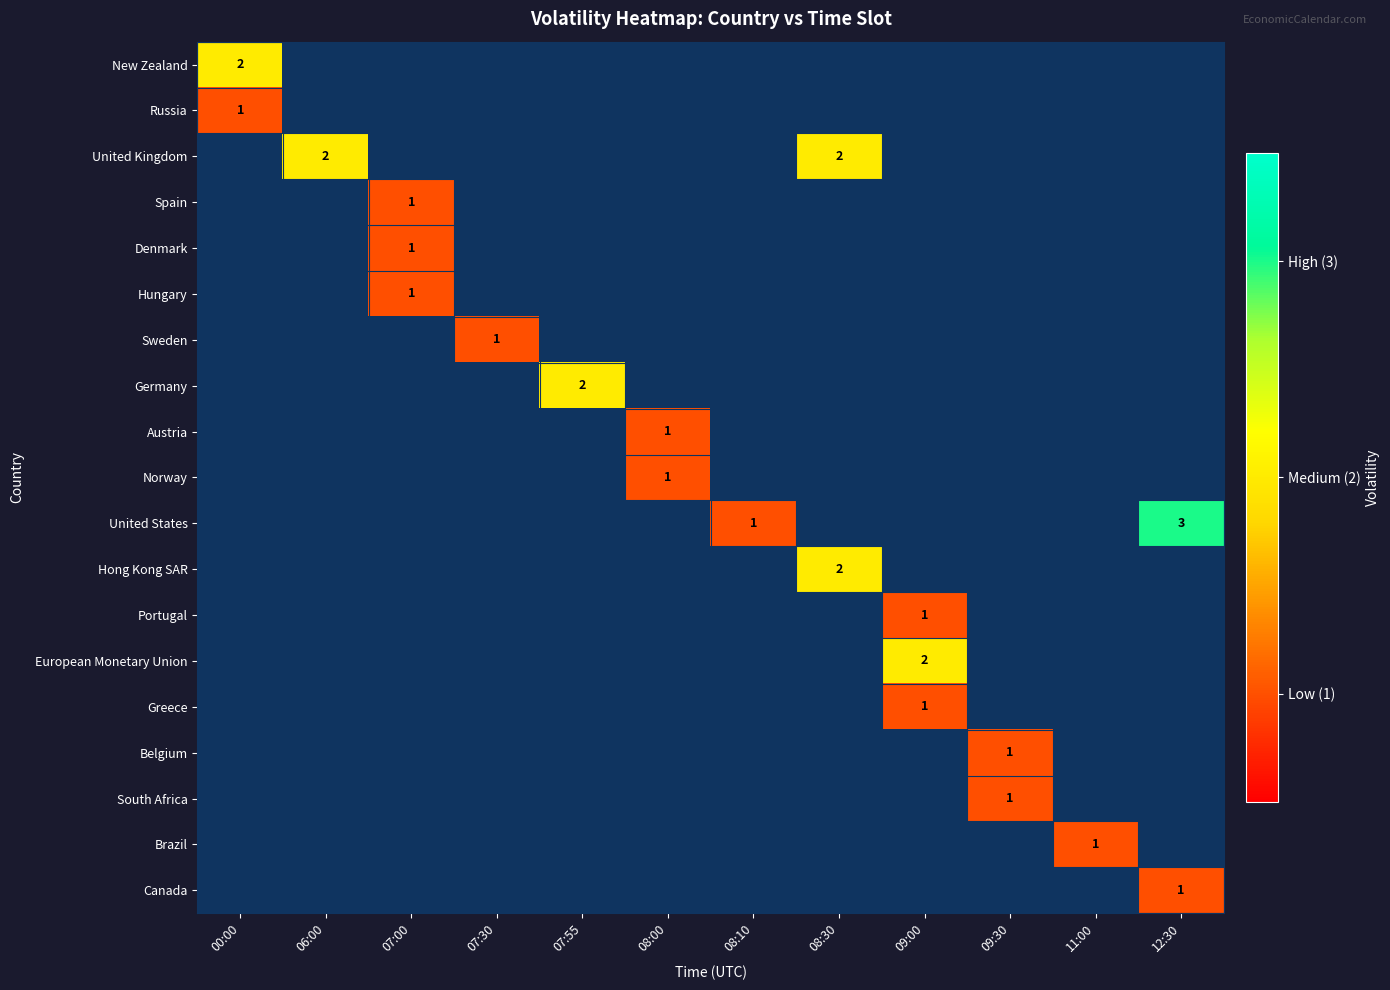

Is the value of New Zealand at 00:00 greater than the value of Spain at 07:00?

Yes